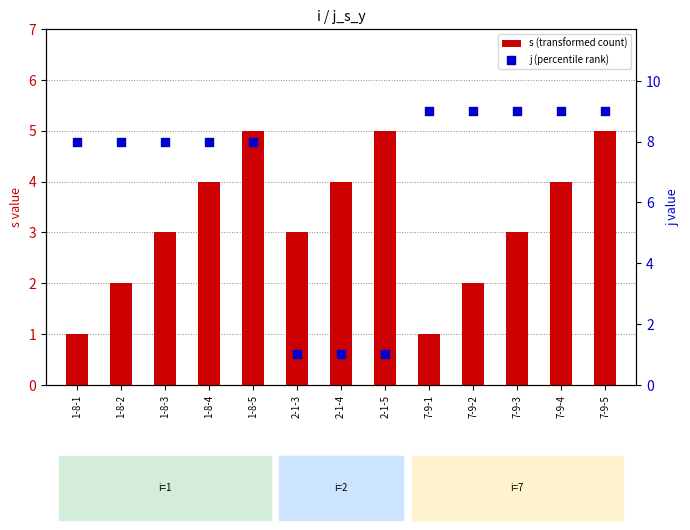

At which category is the sum across all series the highest?

7-9-5